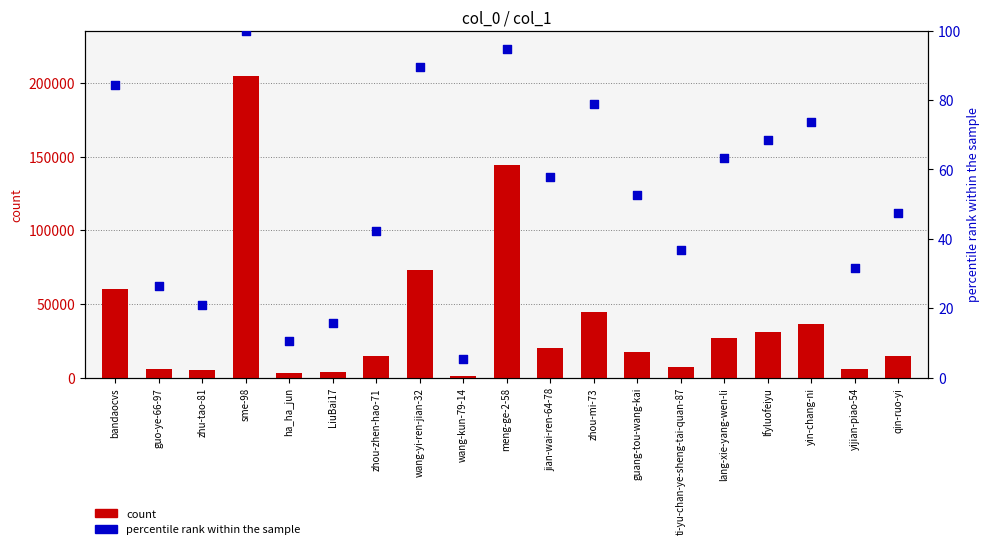

Is the value of percentile rank within the sample at wang-yi-ren-jian-32 greater than the value of count at guang-tou-wang-kai?

No